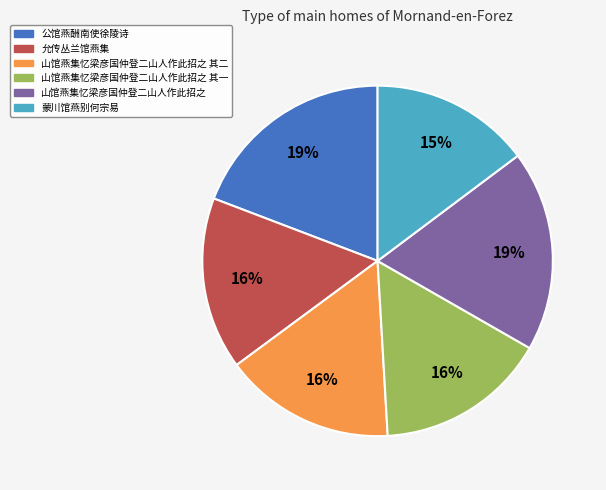

Is there a majority slice in this chart?

No